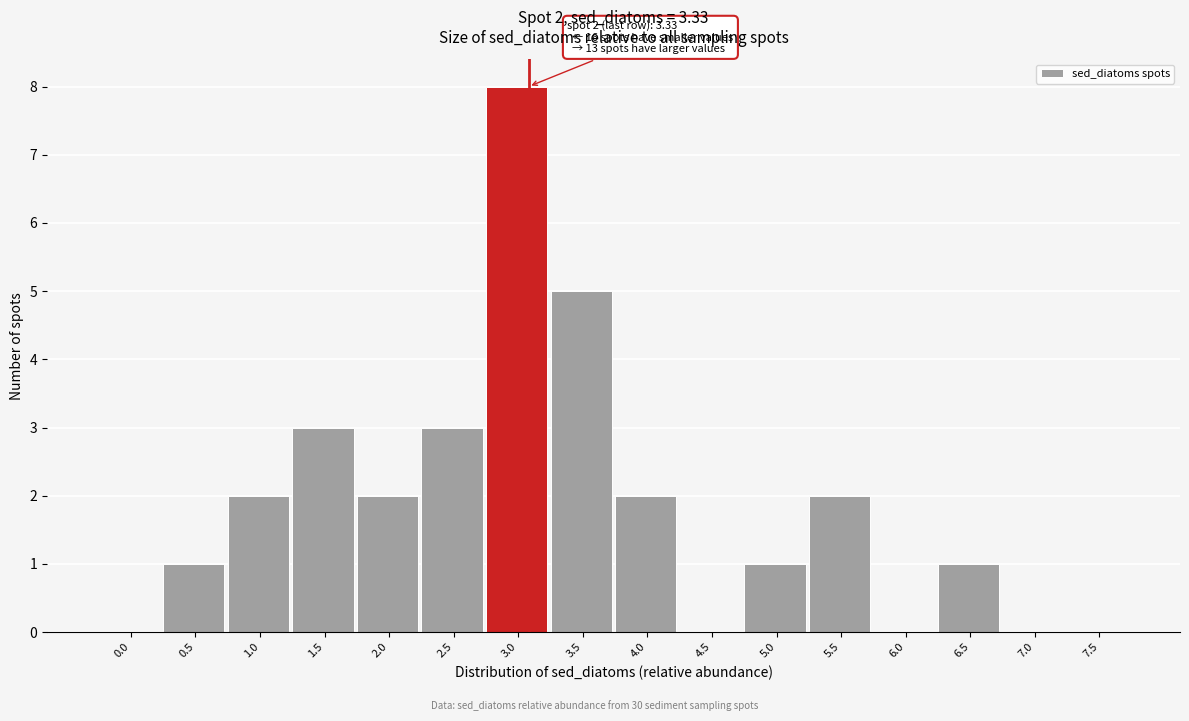

Reading right to left, extract all data points from this chart.

7.5=0	7.0=0	6.5=1	6.0=0	5.5=2	5.0=1	4.5=0	4.0=2	3.5=5	3.0=8	2.5=3	2.0=2	1.5=3	1.0=2	0.5=1	0.0=0